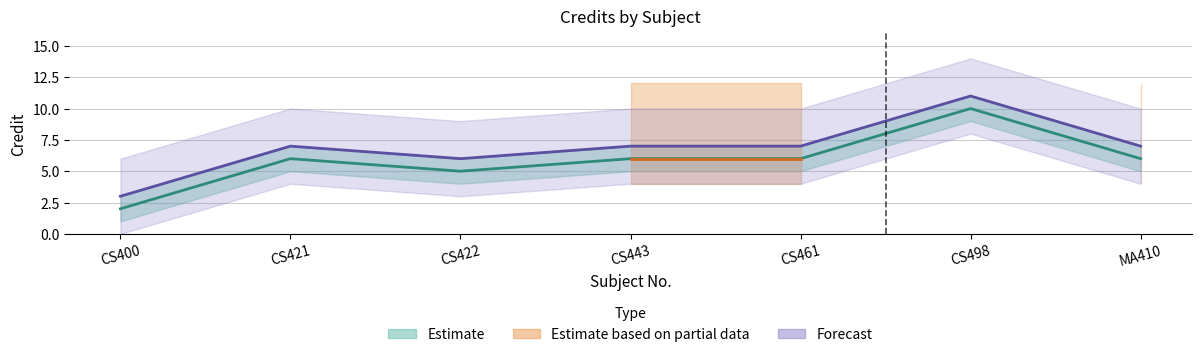

Count the Credit values in the range 5 to 6.

5